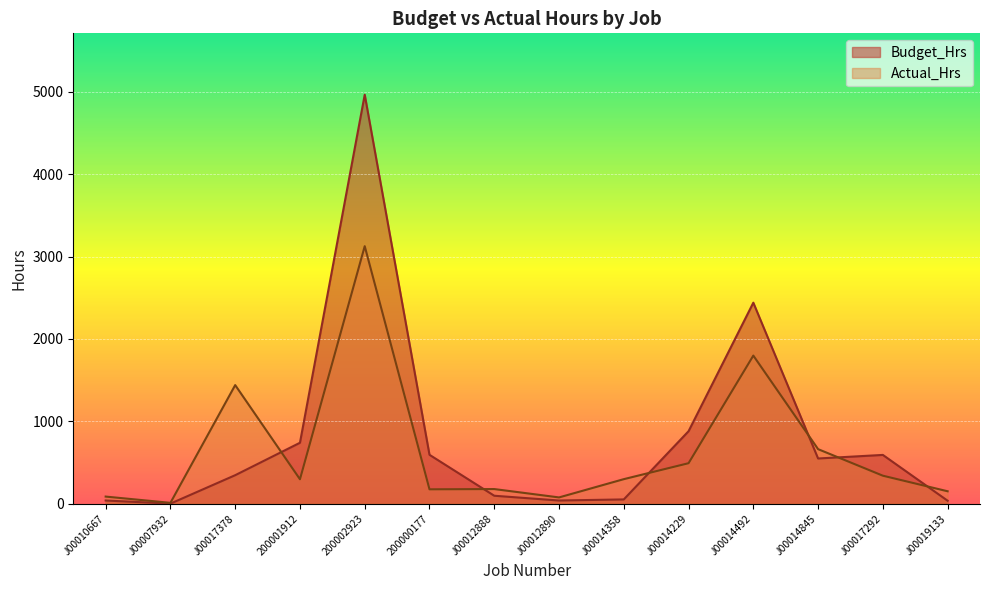

At which label does Budget_Hrs reach its minimum?

J00007932